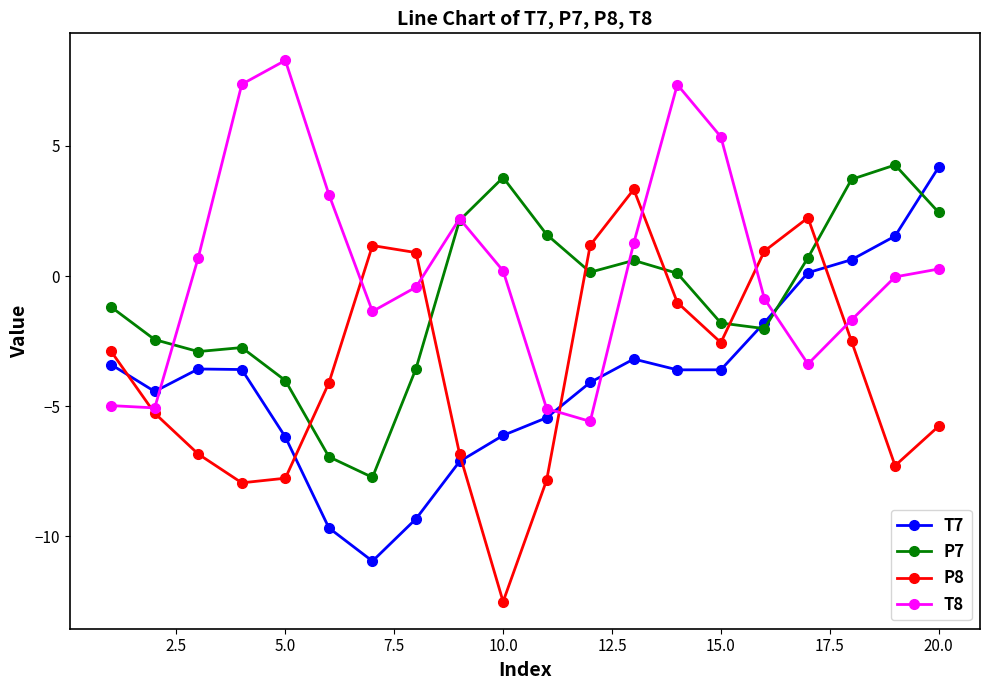

Does the chart display data point markers on the line(s)?

Yes